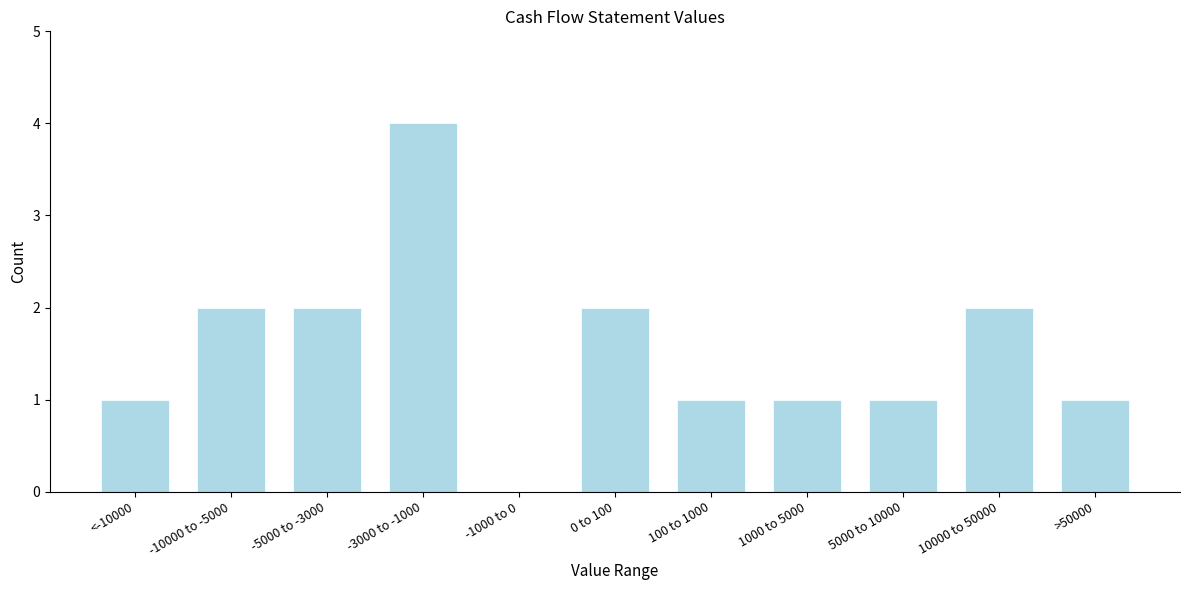

Reading left to right, extract all data points from this chart.

<-10000=1	-10000 to -5000=2	-5000 to -3000=2	-3000 to -1000=4	-1000 to 0=0	0 to 100=2	100 to 1000=1	1000 to 5000=1	5000 to 10000=1	10000 to 50000=2	>50000=1